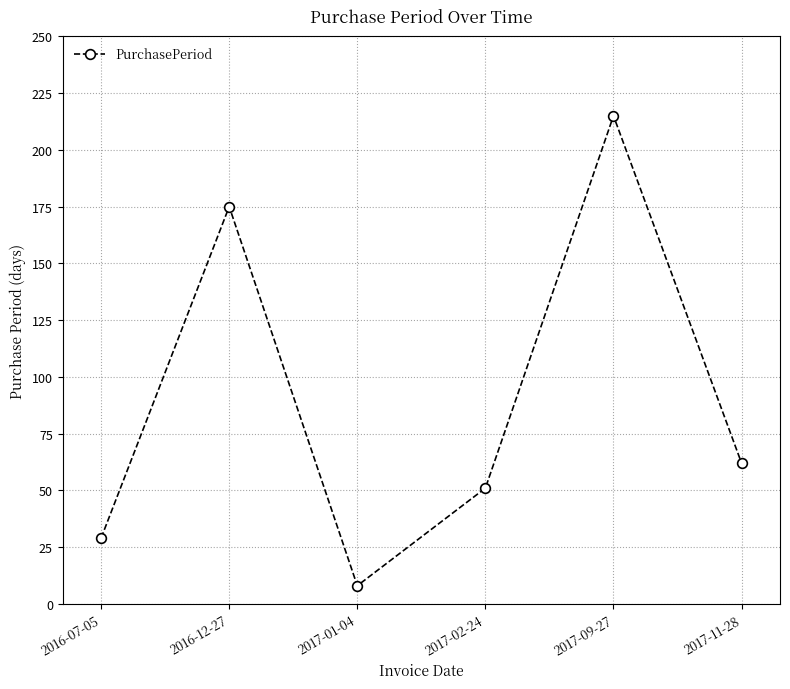

Does the chart have visible grid lines?

Yes